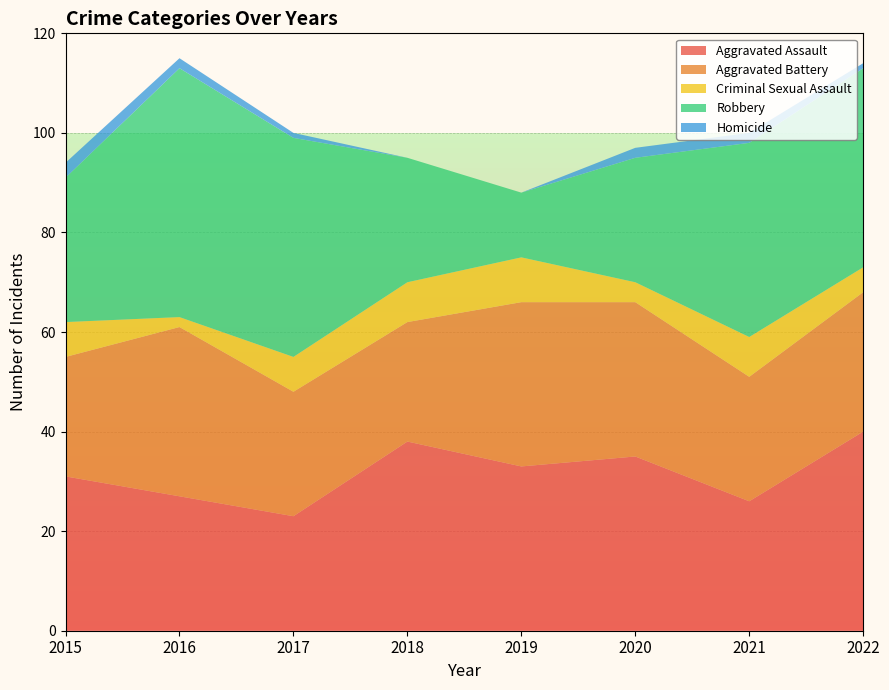

Reading left to right, what are all the values shown in this chart?

Aggravated Assault: 2015=31	2016=27	2017=23	2018=38	2019=33	2020=35	2021=26	2022=40
Aggravated Battery: 2015=24	2016=34	2017=25	2018=24	2019=33	2020=31	2021=25	2022=28
Criminal Sexual Assault: 2015=7	2016=2	2017=7	2018=8	2019=9	2020=4	2021=8	2022=5
Robbery: 2015=29	2016=50	2017=44	2018=25	2019=13	2020=25	2021=39	2022=40
Homicide: 2015=3	2016=2	2017=1	2018=0	2019=0	2020=2	2021=2	2022=1